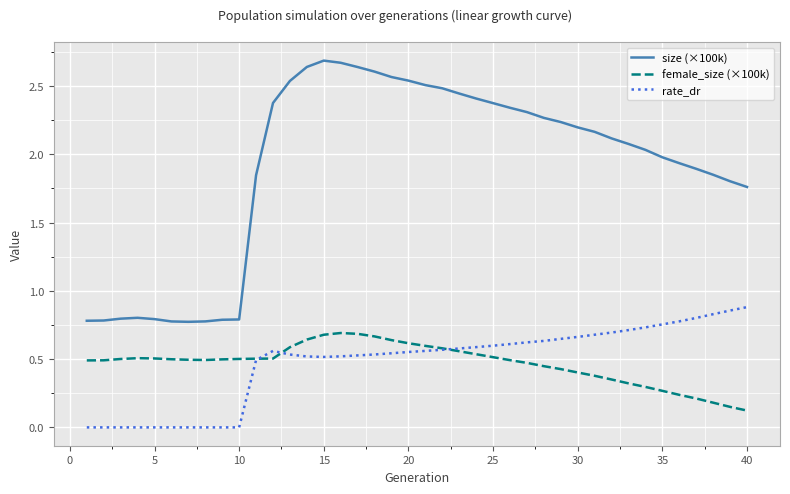

Which series has the largest range (max minus min)?

size (×100k)